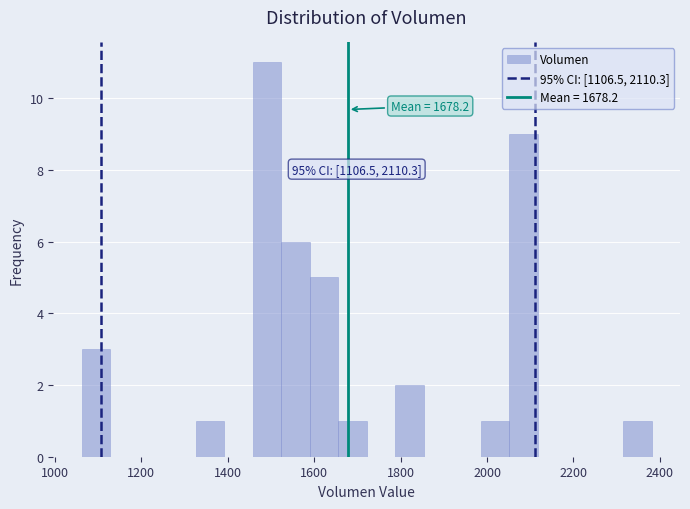

Read against the x-axis, roughly where is the centre of the tallest bar?

1500